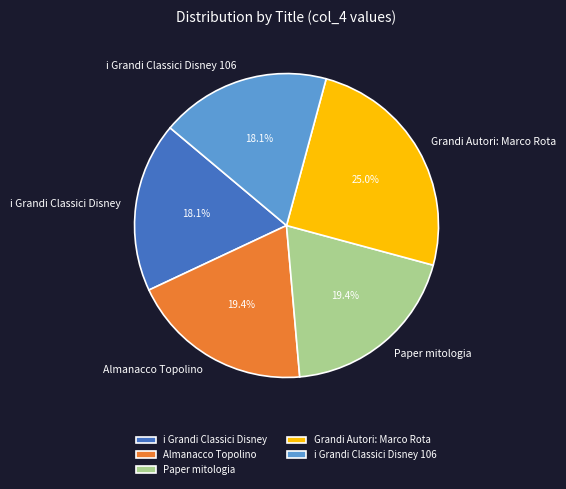

What is the ratio of the value at i Grandi Classici Disney to the value at Almanacco Topolino?

0.9